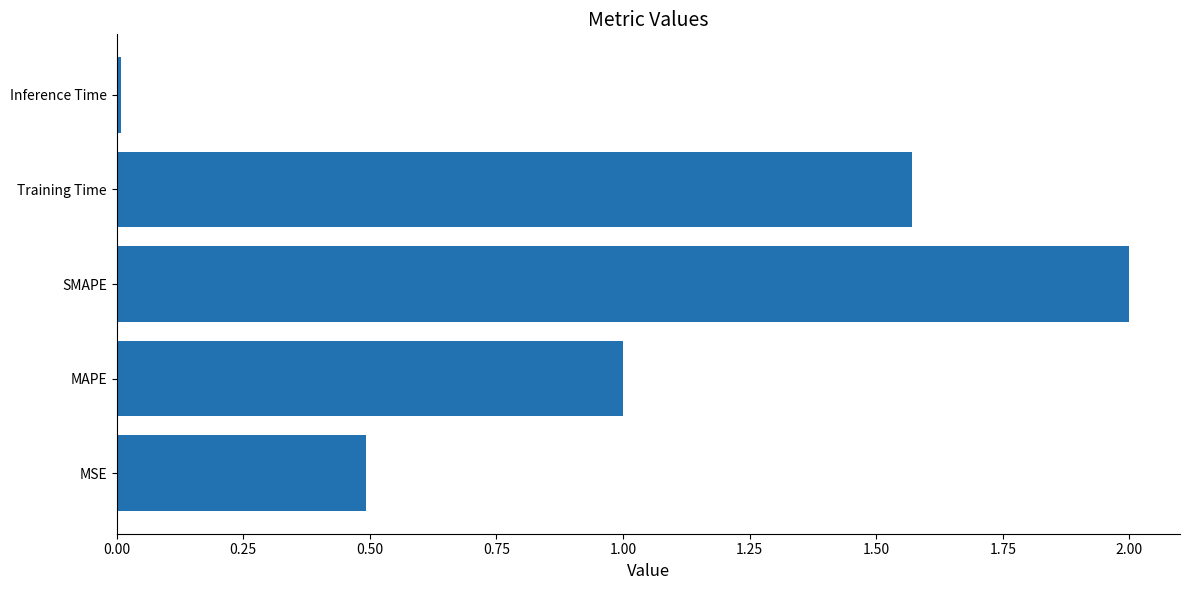

How many data points does each series have?

5